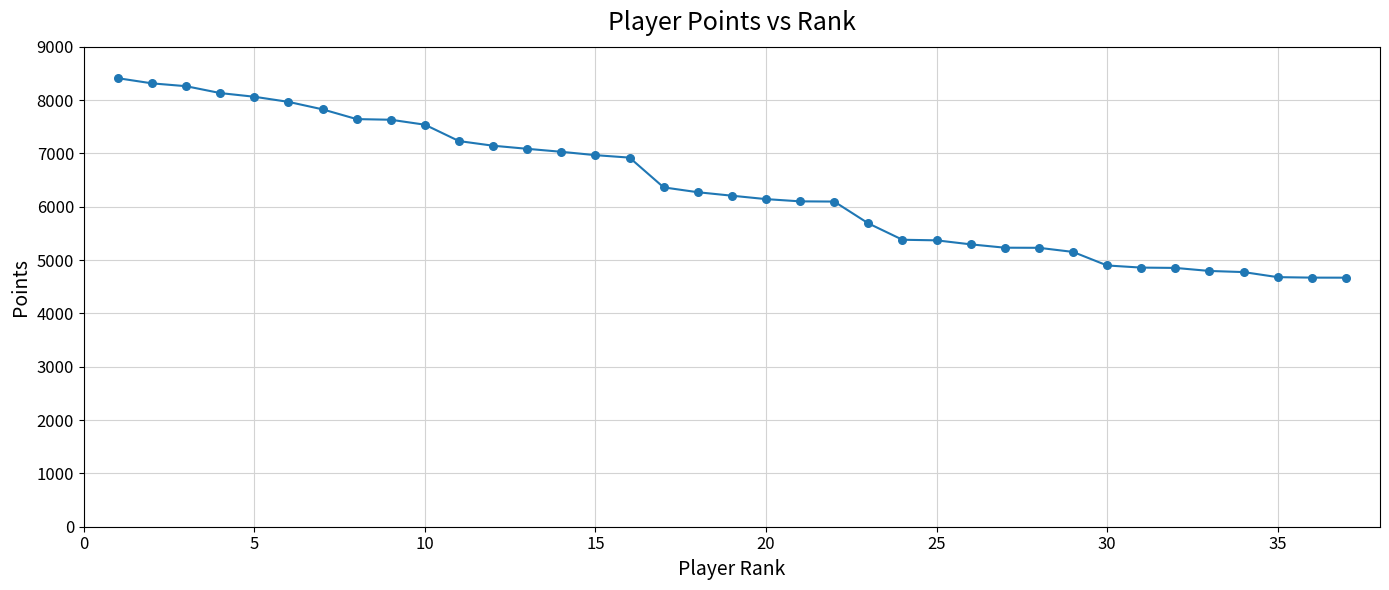

What is the smallest value displayed?

4669